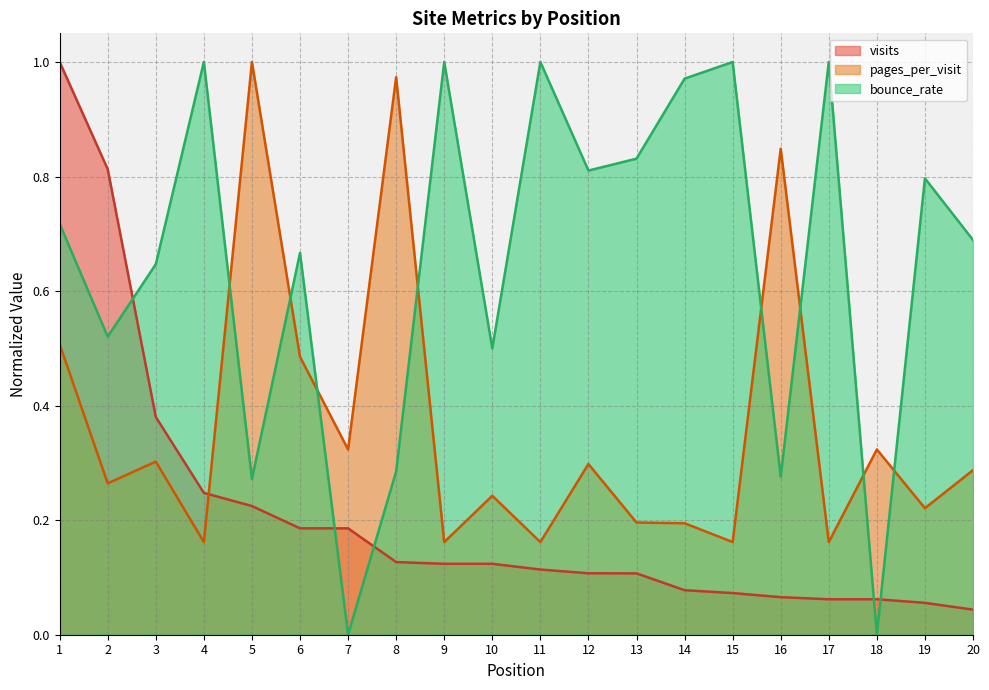

What is the spread (max minus min) of values at 17?

0.9